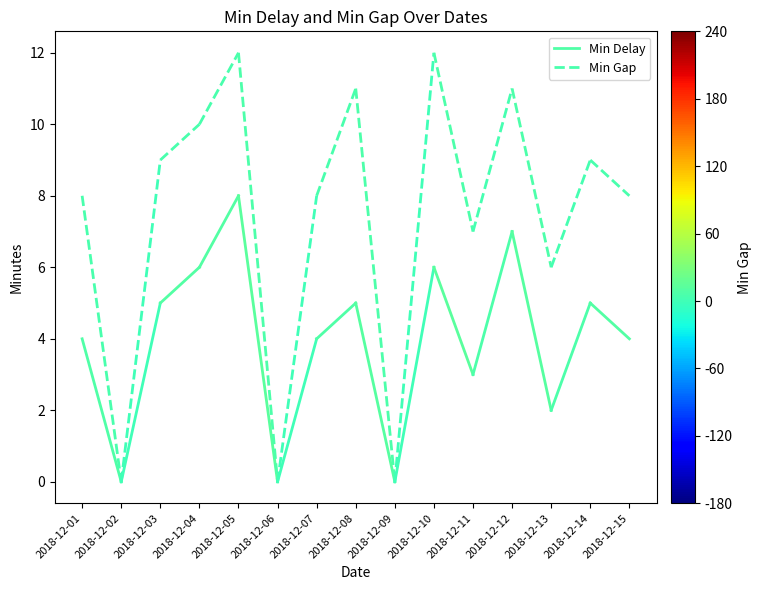

At which category is the sum across all series the highest?

2018-12-01